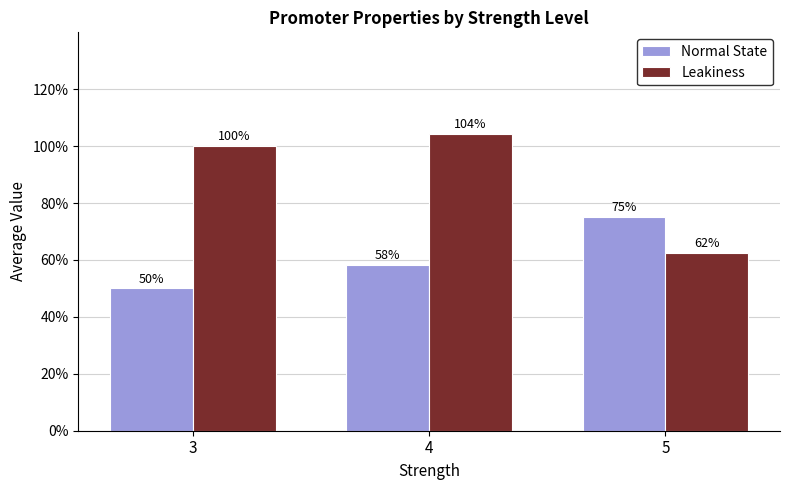

Which series has the largest total across all categories?

Leakiness